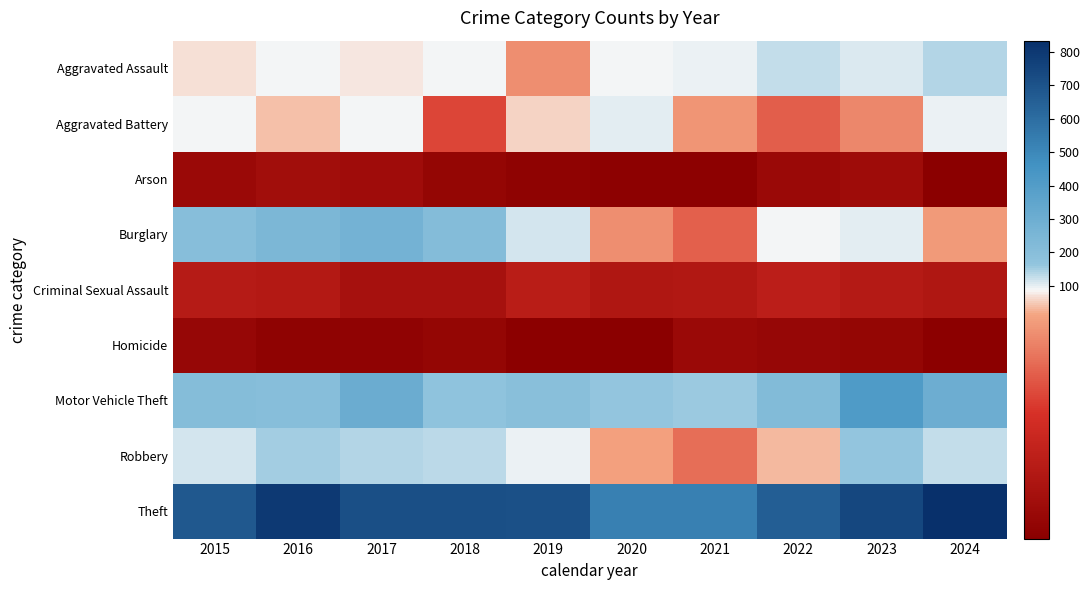

At how many categories does at least one series exceed 545?

8